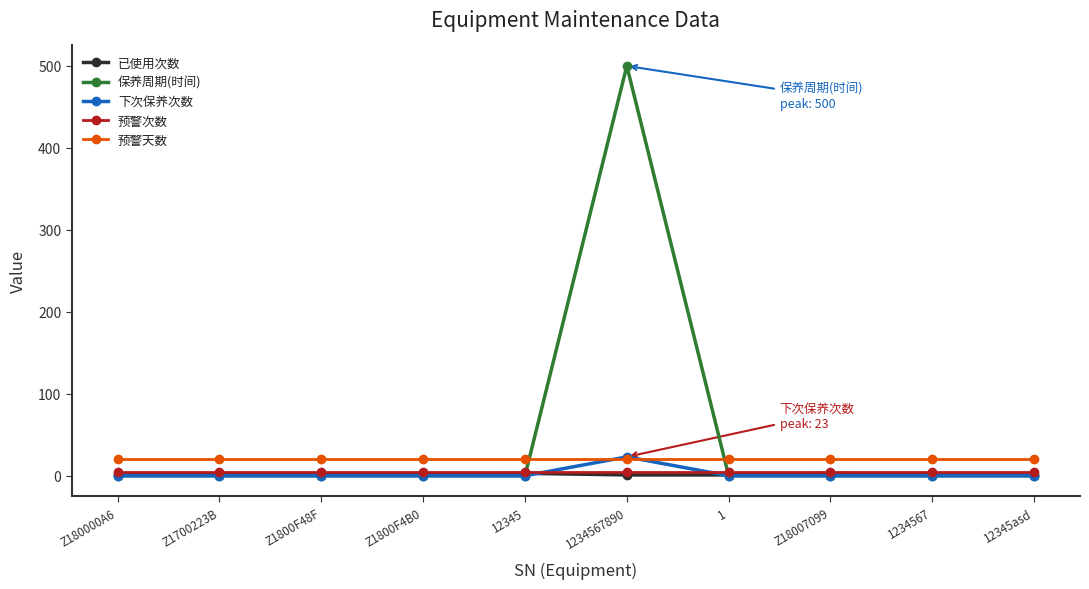

True or false: 下次保养次数 has more than 0 points higher than both neighbors.

True